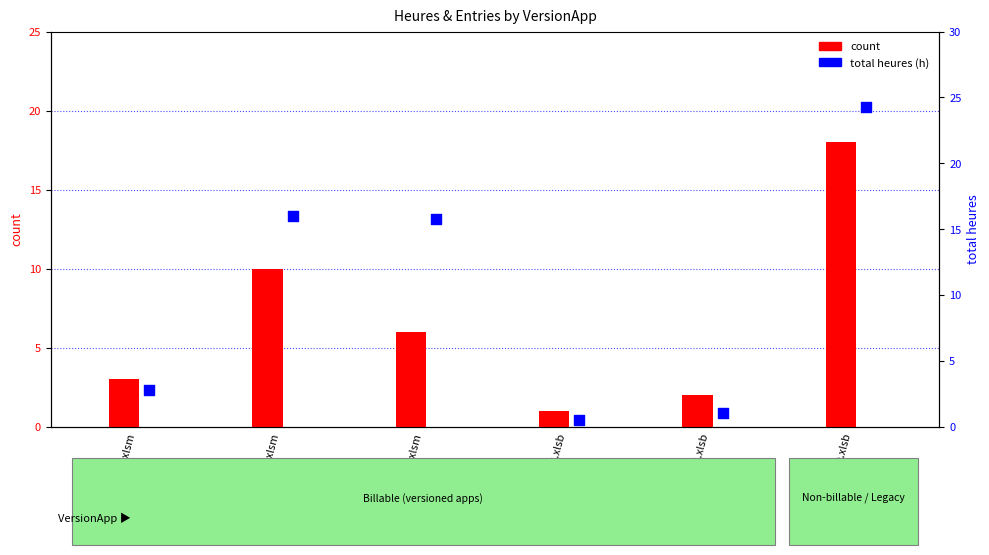

Which series reaches the maximum Y coordinate?

total heures (h)